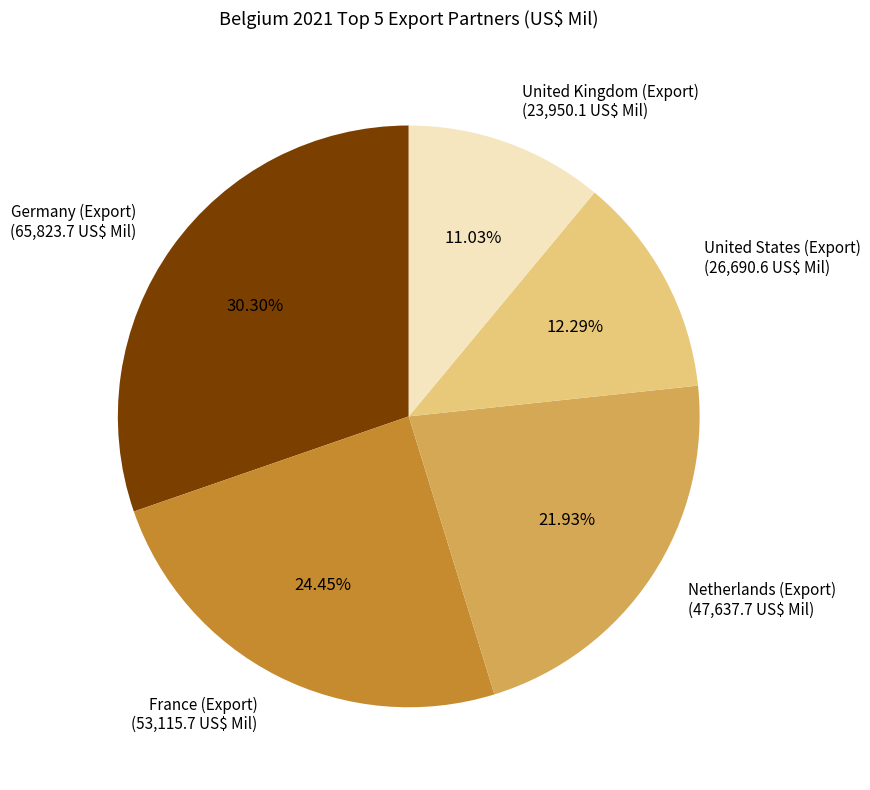

Rank the categories by value from highest to lowest.

Germany (Export), France (Export), Netherlands (Export), United States (Export), United Kingdom (Export)